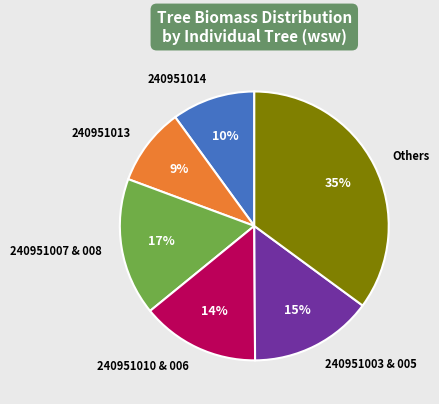

Is there a majority slice in this chart?

No